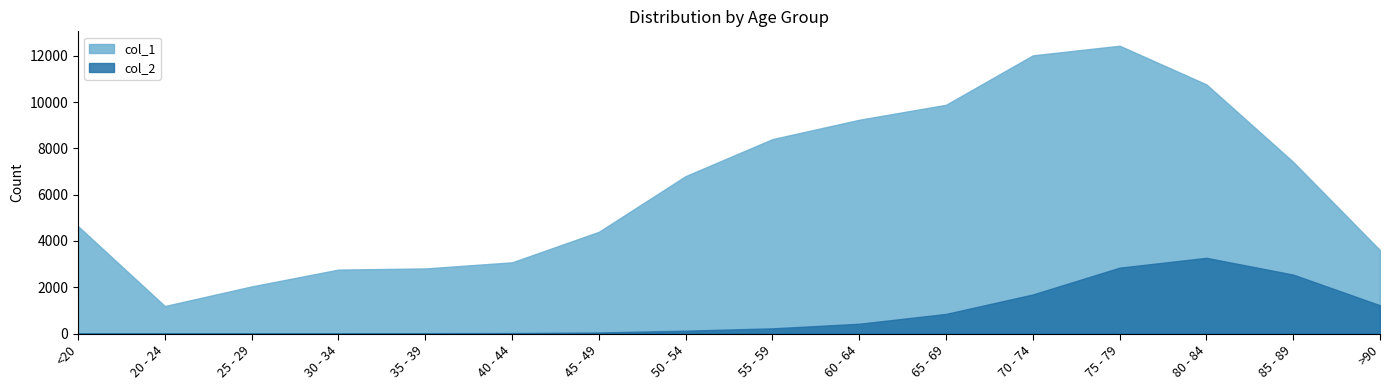

Rank the categories by col_2 value from lowest to highest.

25 - 29, 20 - 24, 30 - 34, <20, 35 - 39, 40 - 44, 45 - 49, 50 - 54, 55 - 59, 60 - 64, 65 - 69, >90, 70 - 74, 85 - 89, 75 - 79, 80 - 84